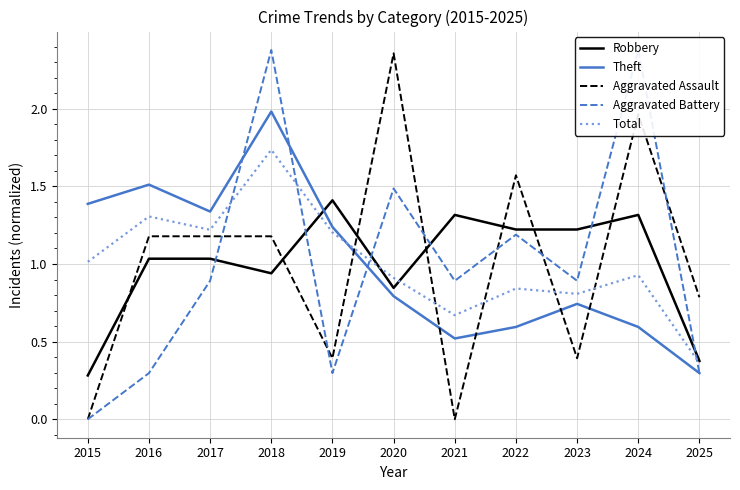

Which series changed the most between 2022 and 2025?

Aggravated Battery